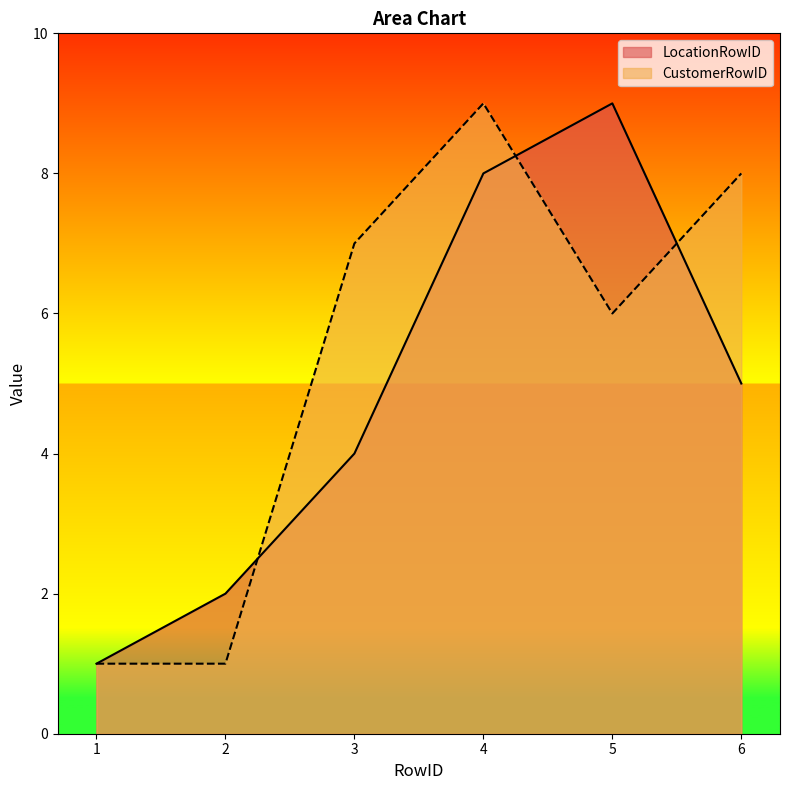

At which category does CustomerRowID reach its first local valley?

5